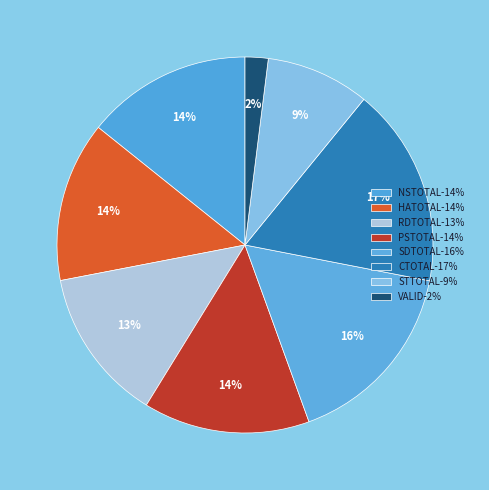

How many segments does this pie chart have?

8